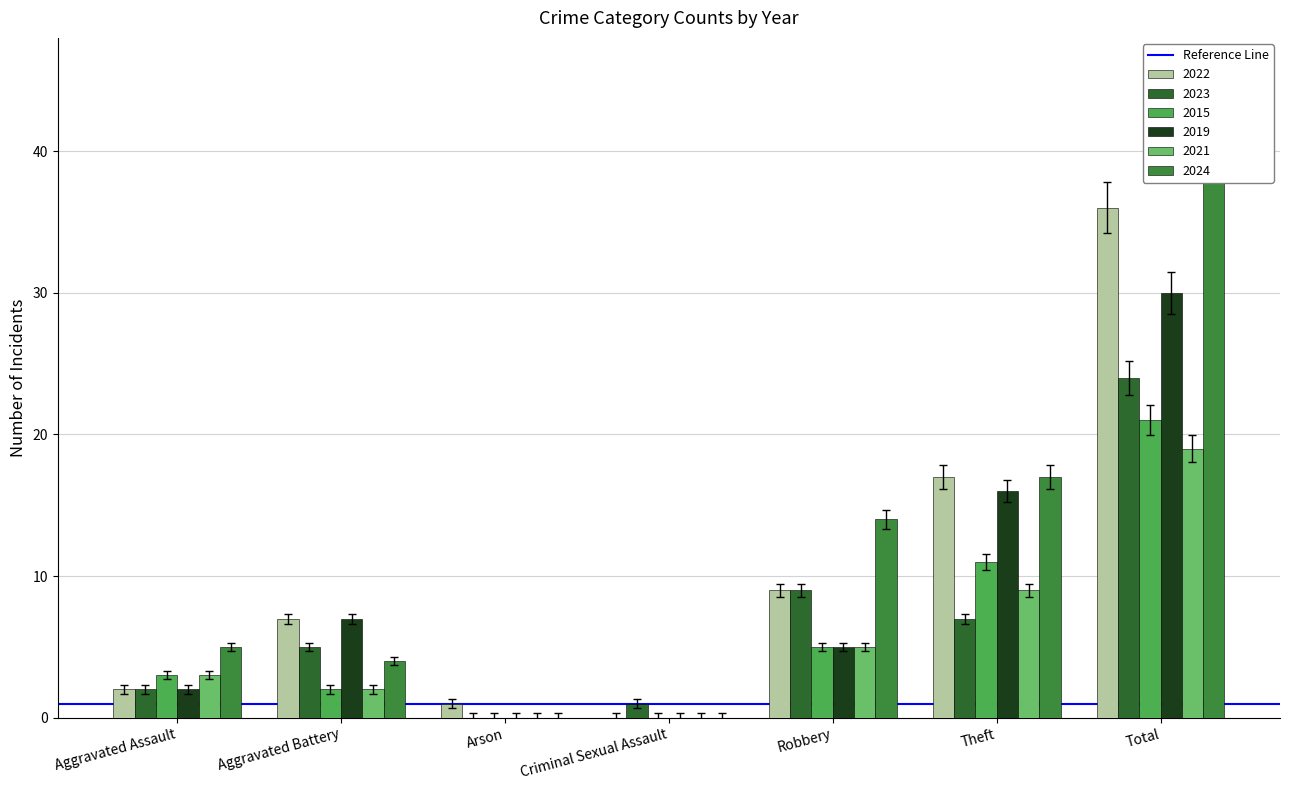

Count the 2021 values in the range 0 to 9.

6